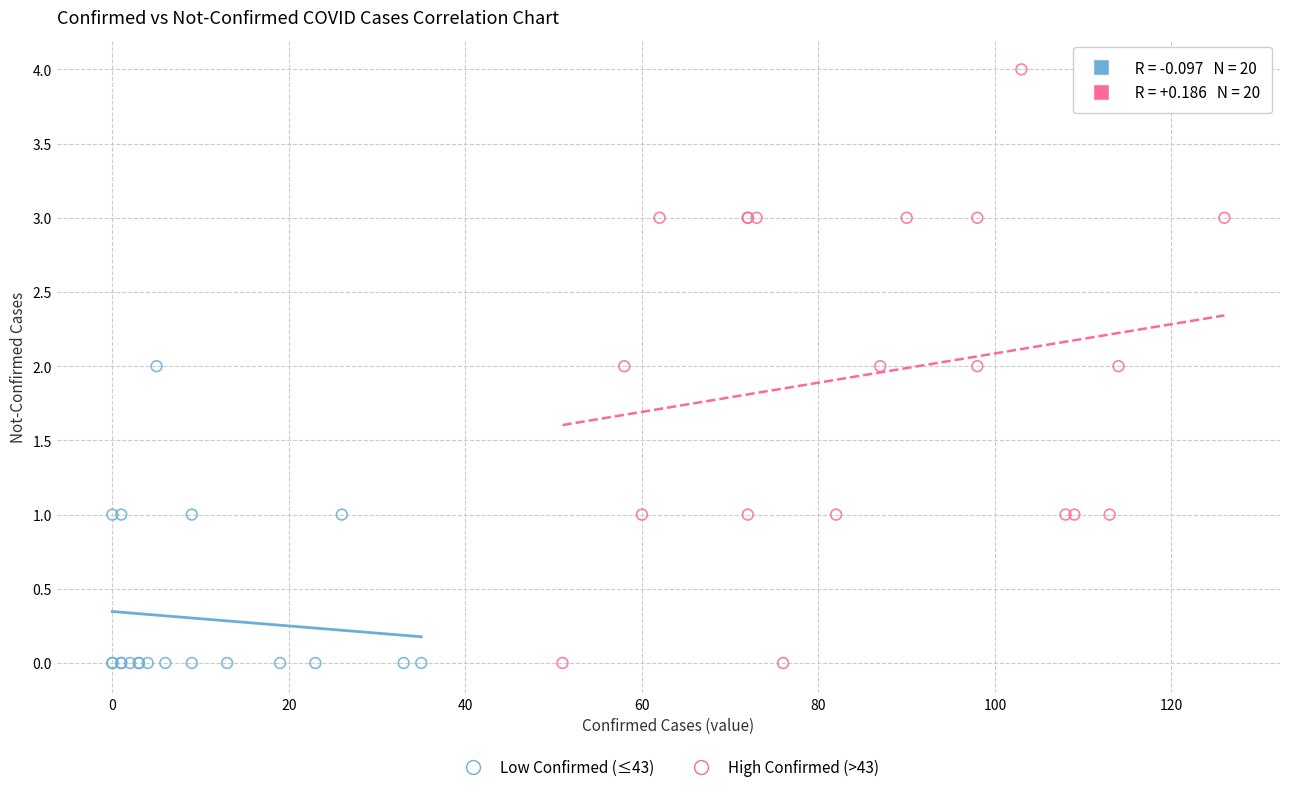

Which series has the largest Y range (max minus min)?

High Confirmed (>43)